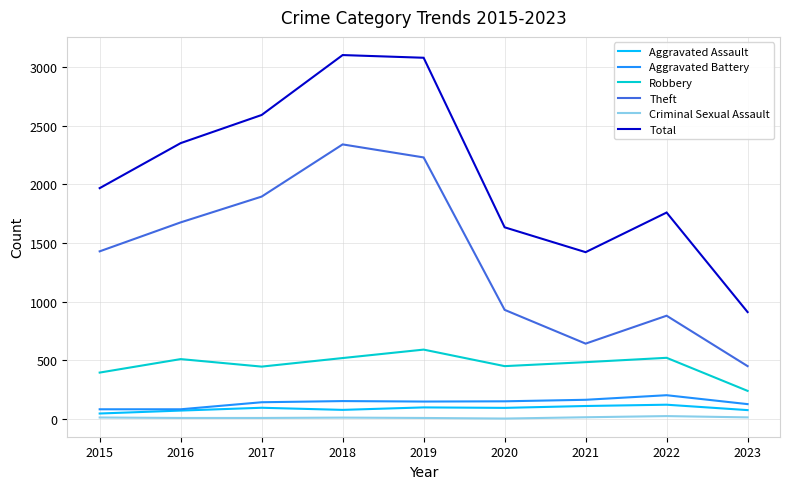

True or false: Aggravated Assault and Theft cross at least once.

False